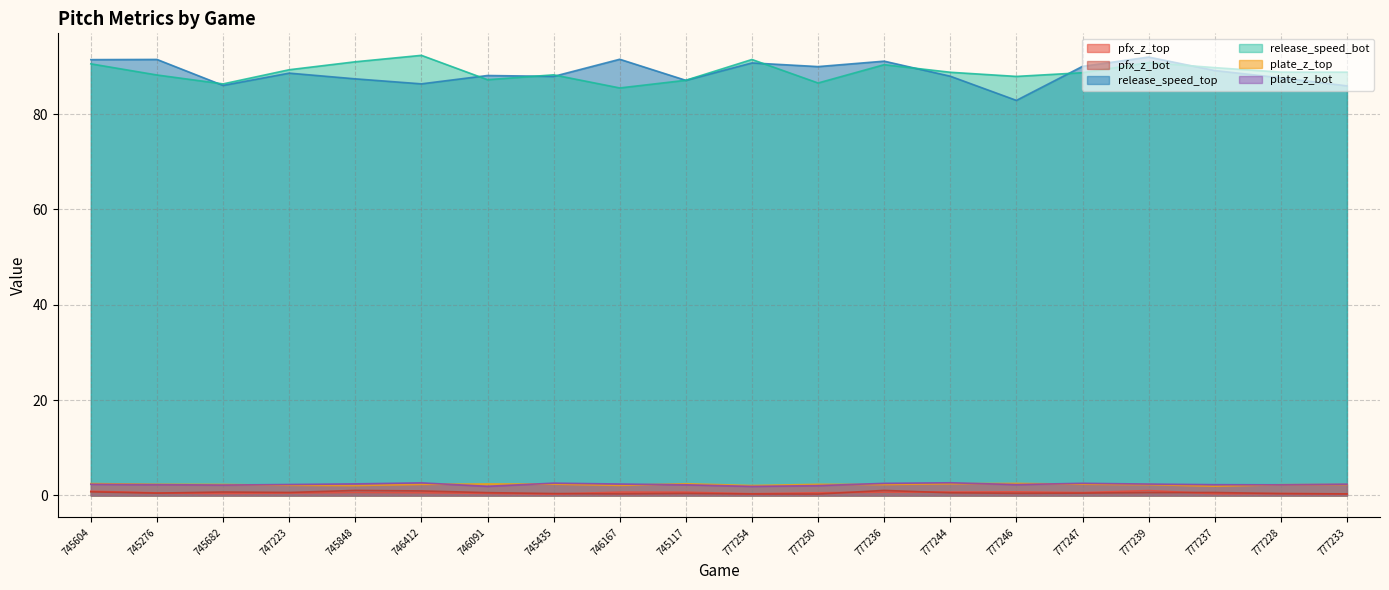

Which series has the widest spread of values?

release_speed_top